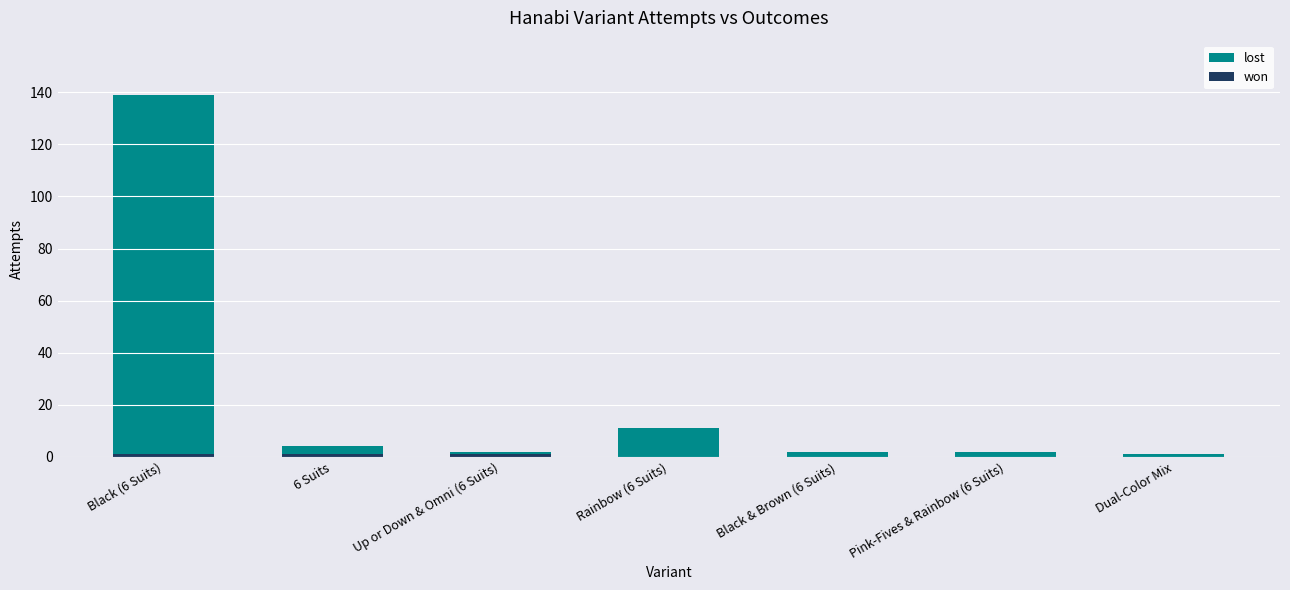

At which category is the sum across all series the highest?

Black (6 Suits)